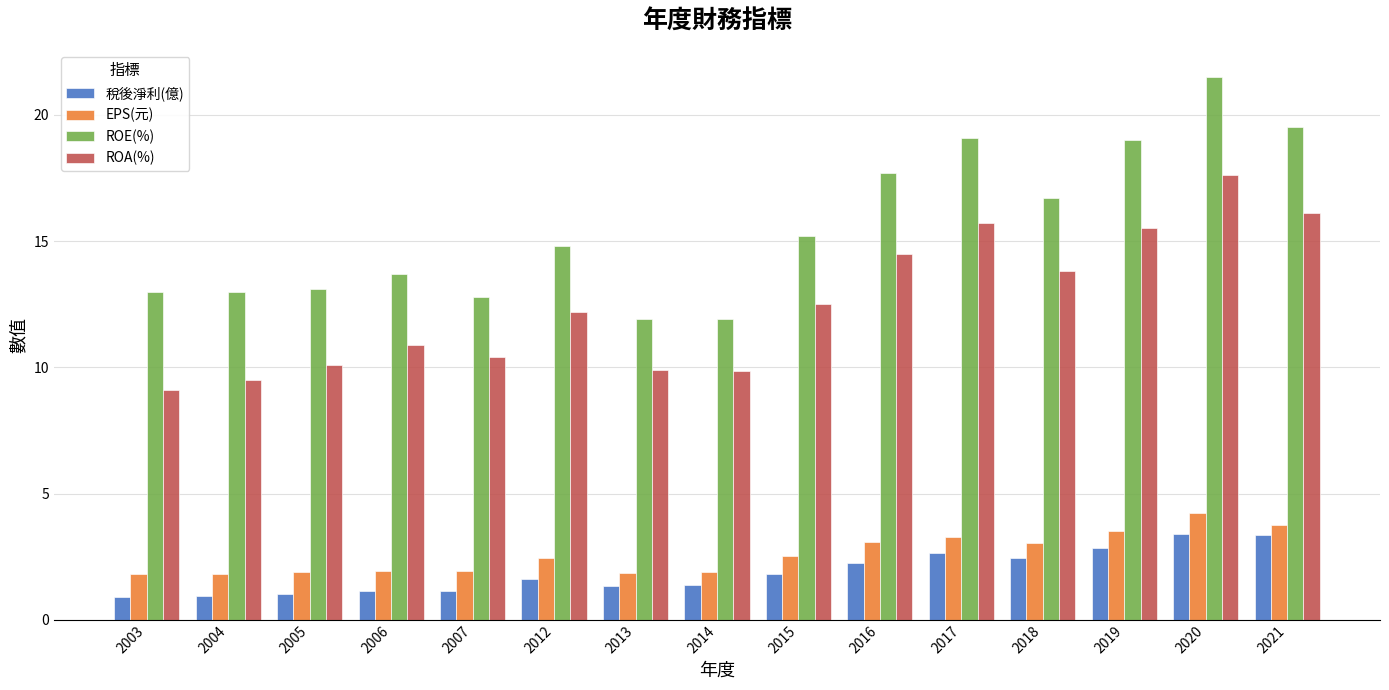

The value of 稅後淨利(億) at 2017 is 2.6. True or false?

True